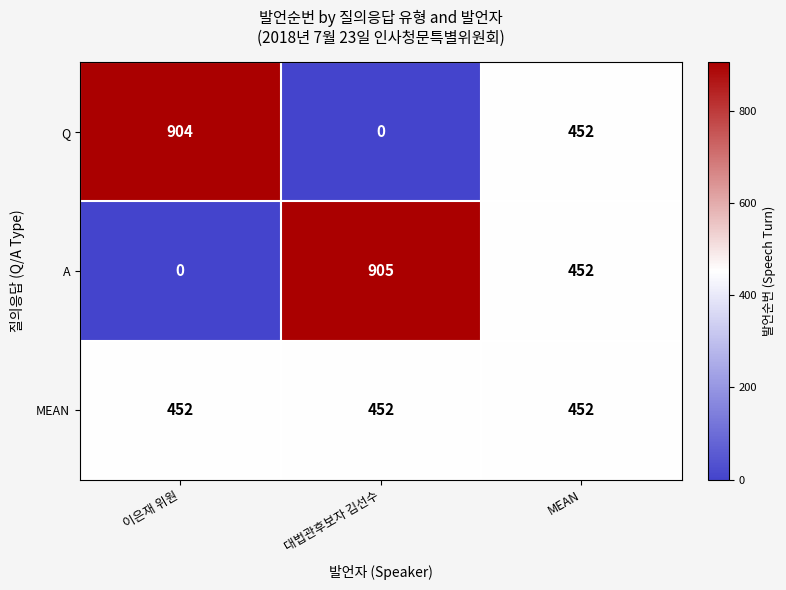

How many series are shown in this chart?

3